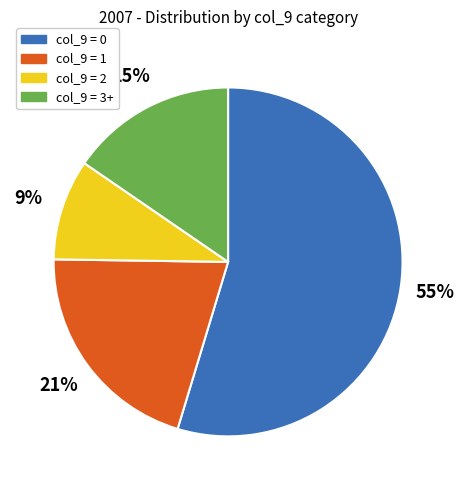

Count the number of slices in the pie.

4